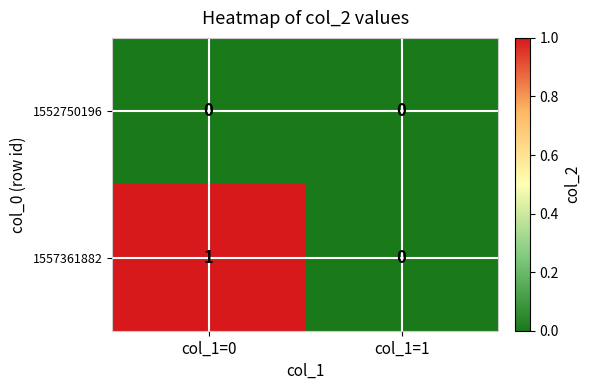

List the series in order of their overall mean, lowest first.

1552750196, 1557361882